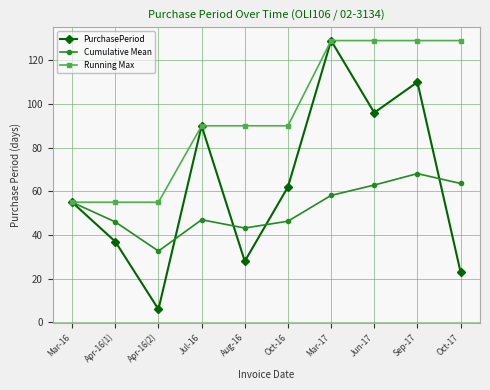

What is the difference between the maximum and minimum values in the Running Max series?

74.0